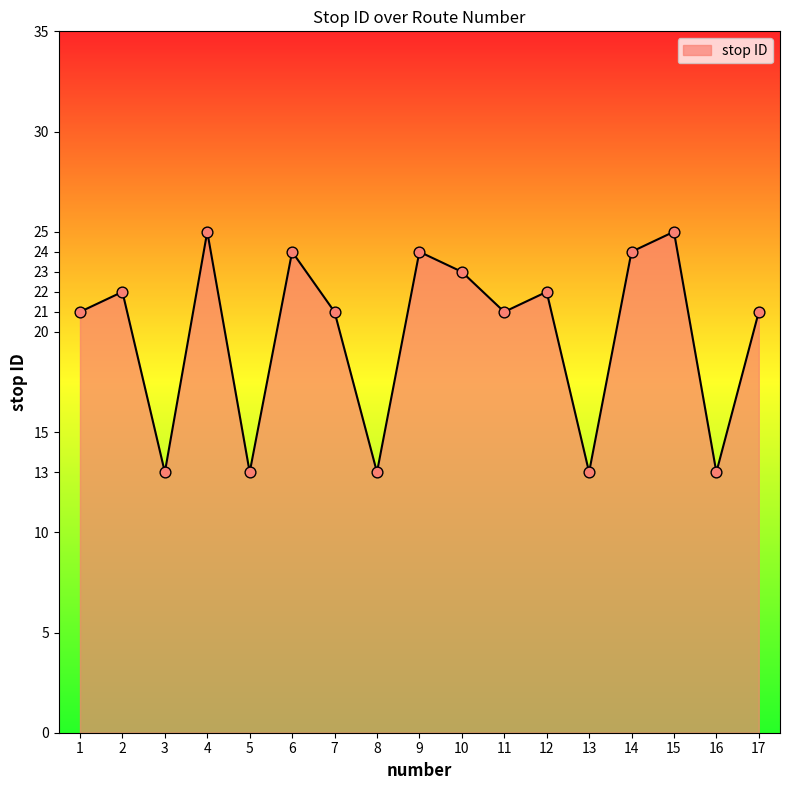

Approximately how many times larger is the value at 4 compared to 10?

1.1